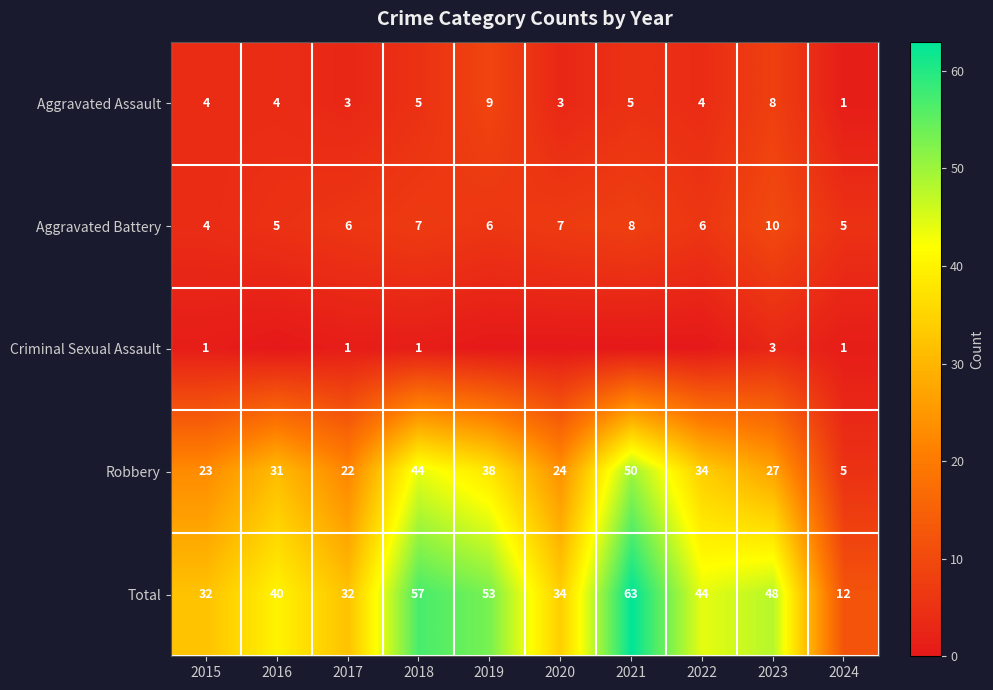

The value of Aggravated Assault at 2022 is 2. True or false?

False